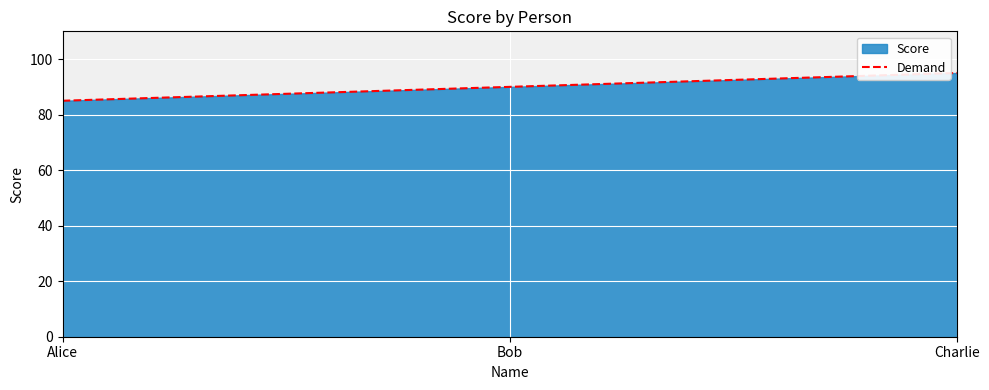

What is the difference between the maximum and minimum values?

10